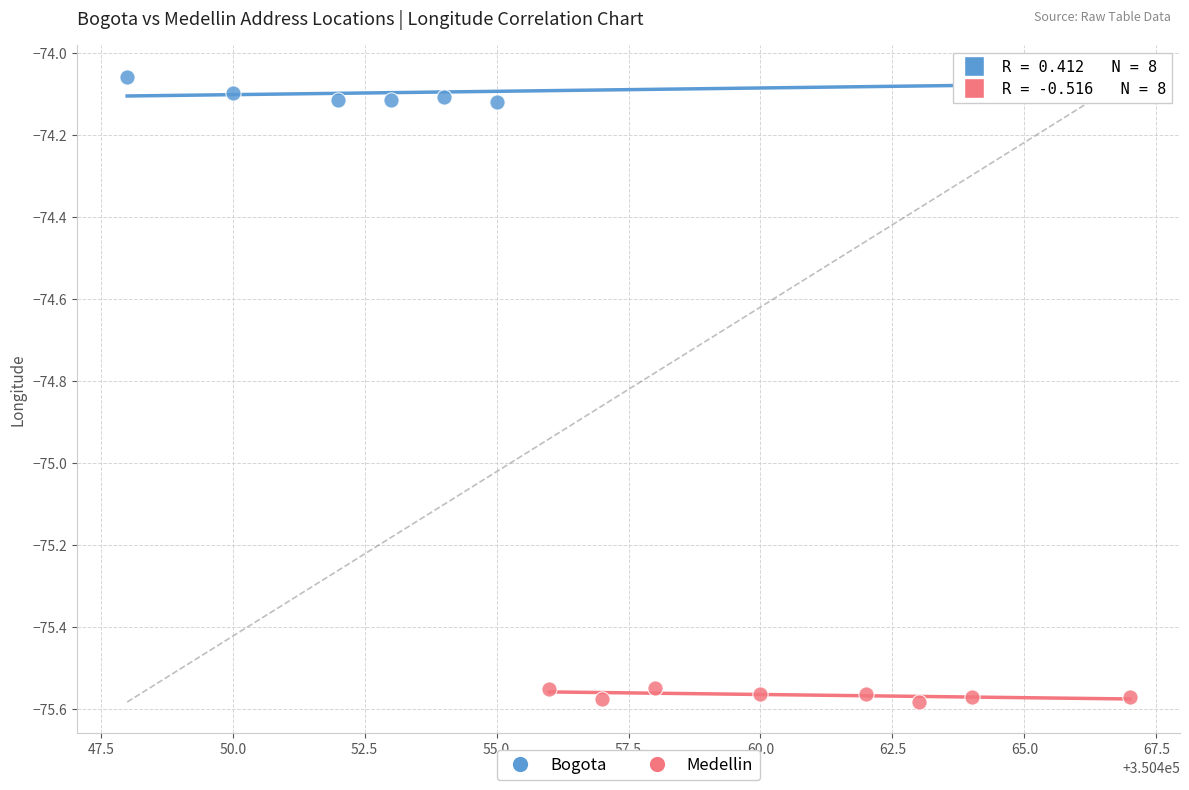

Which series has the widest spread of Y values?

Bogota